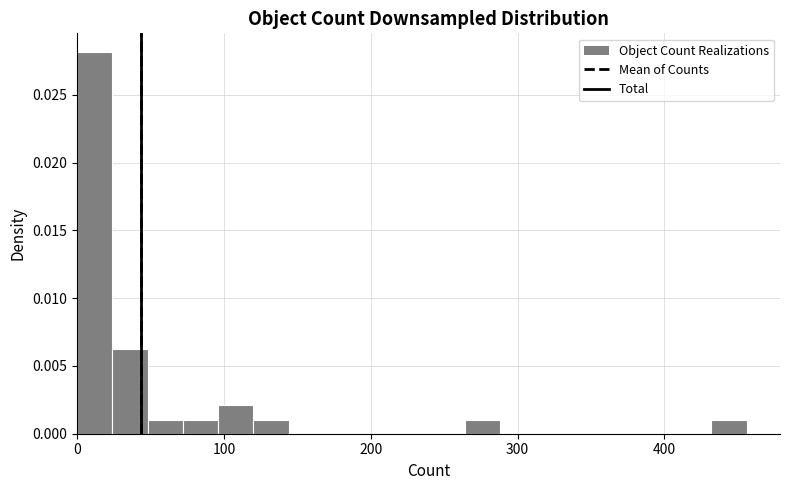

Around what value on the x-axis is the tallest bar? Give the approximate position of its centre, as read against the axis.

10